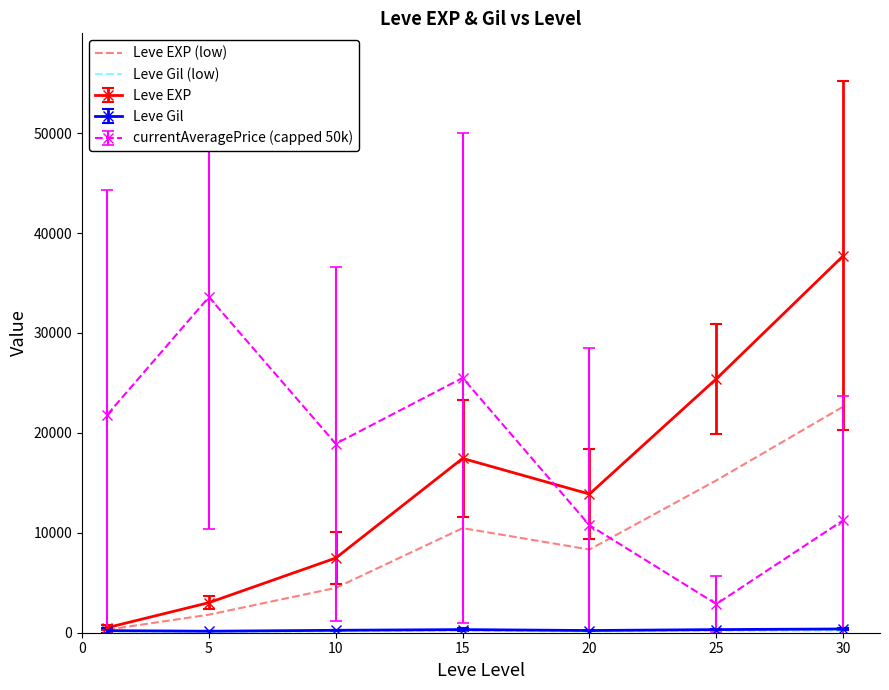

What is the greatest value displayed?

37715.0